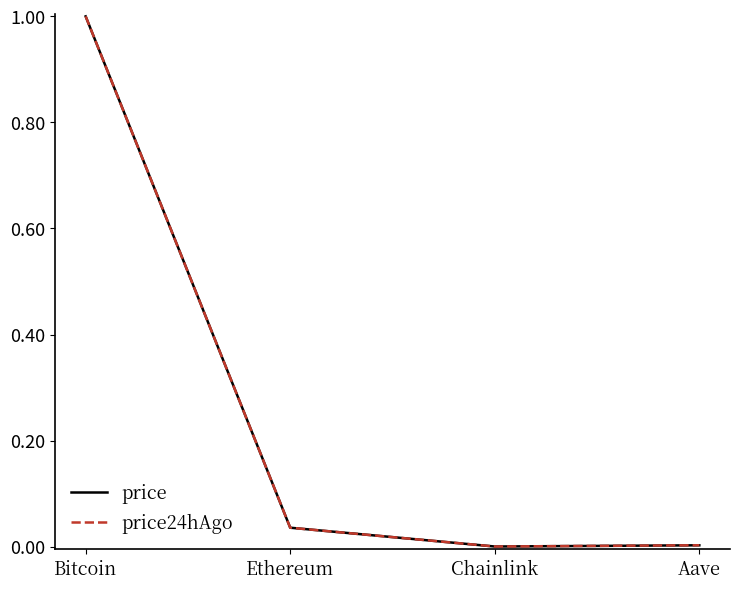

The price24hAgo series shows 0.0 at Ethereum. True or false?

True